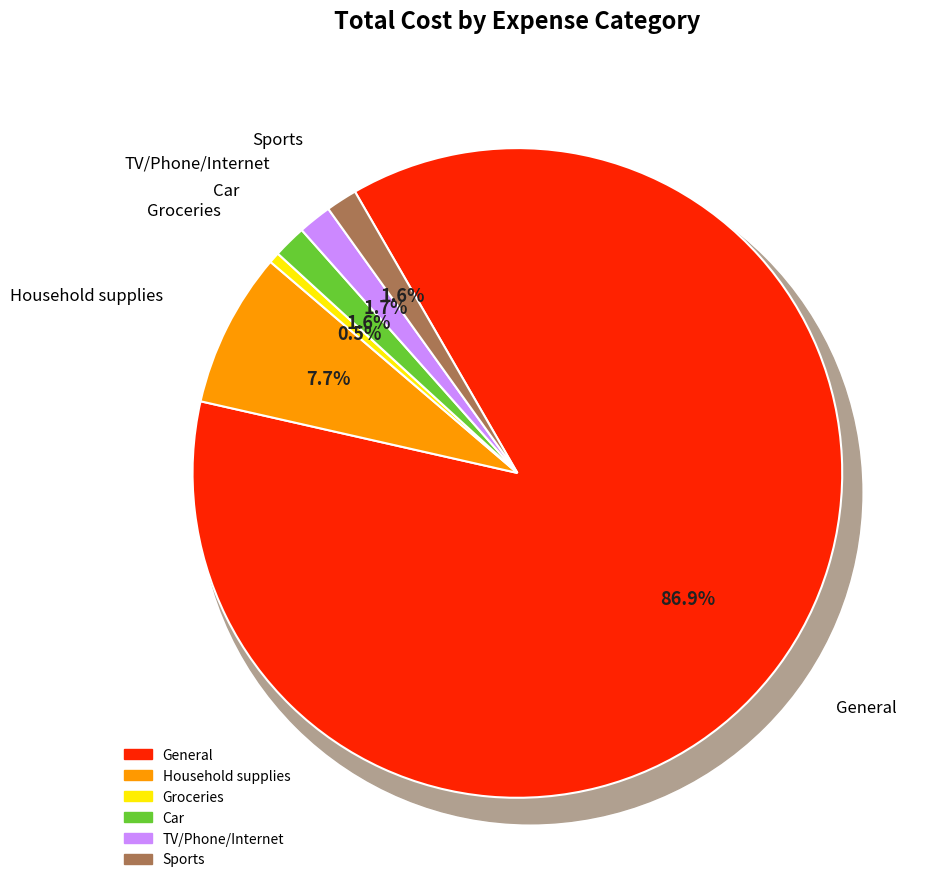

To the nearest percent, what percentage of the pie is Sports?

2%